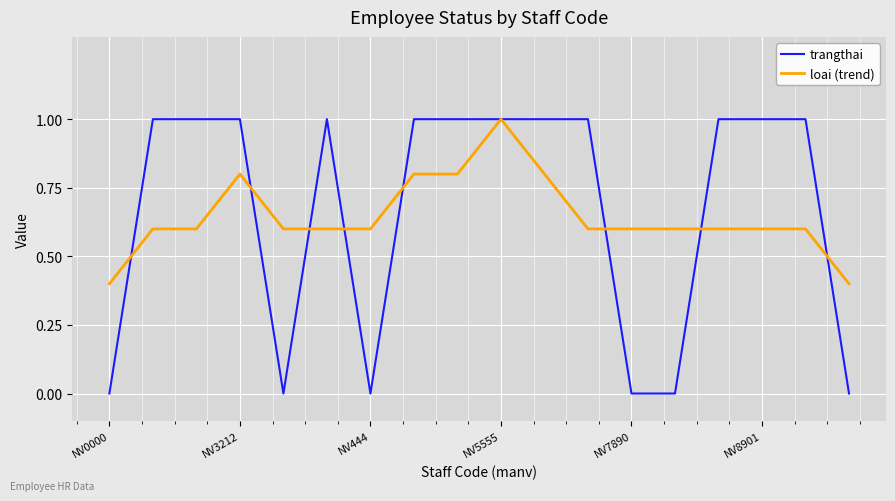

Which series has the largest total across all categories?

trangthai